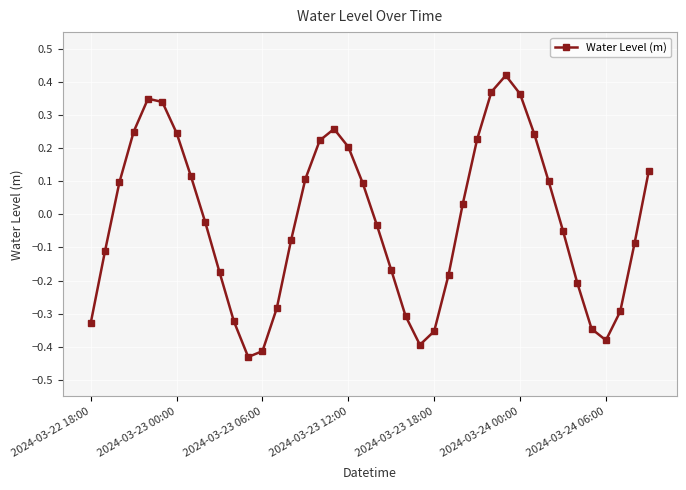

What is the difference between the second highest and minimum values?

0.8